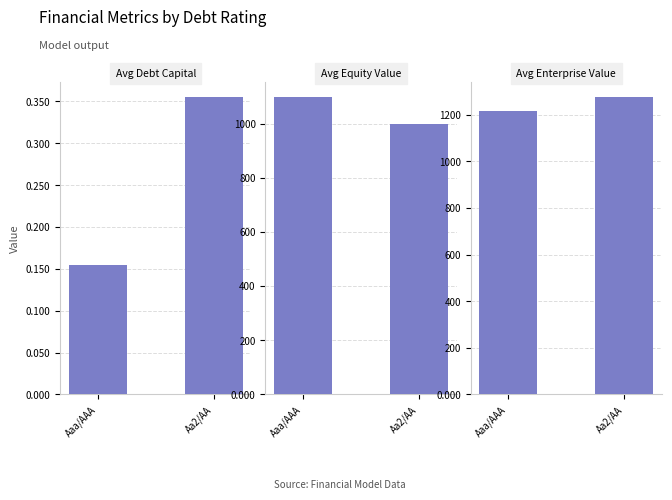

Reading right to left, extract all data points from this chart.

Avg Debt Capital: Aa2/AA=0.4	Aaa/AAA=0.2
Avg Equity Value: Aa2/AA=997.0	Aaa/AAA=1097.5
Avg Enterprise Value: Aa2/AA=1275.1	Aaa/AAA=1214.8